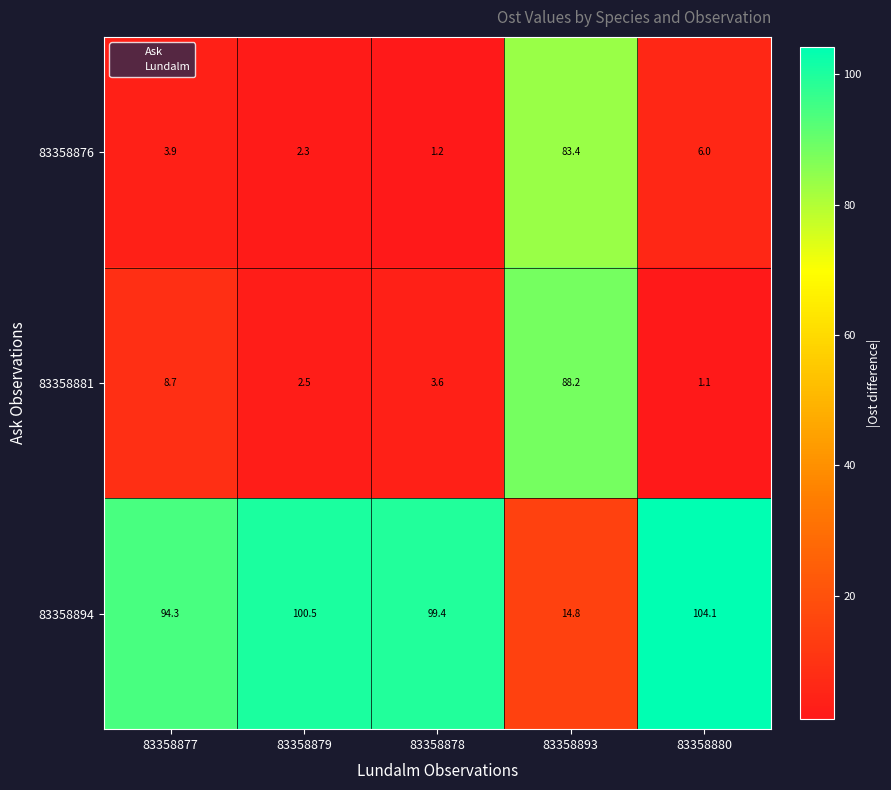

Reading left to right, transcribe all the data shown in this chart.

83358876: 3.9	2.3	1.2	83.4	6.0
83358881: 8.7	2.5	3.6	88.2	1.1
83358894: 94.3	100.5	99.4	14.8	104.1